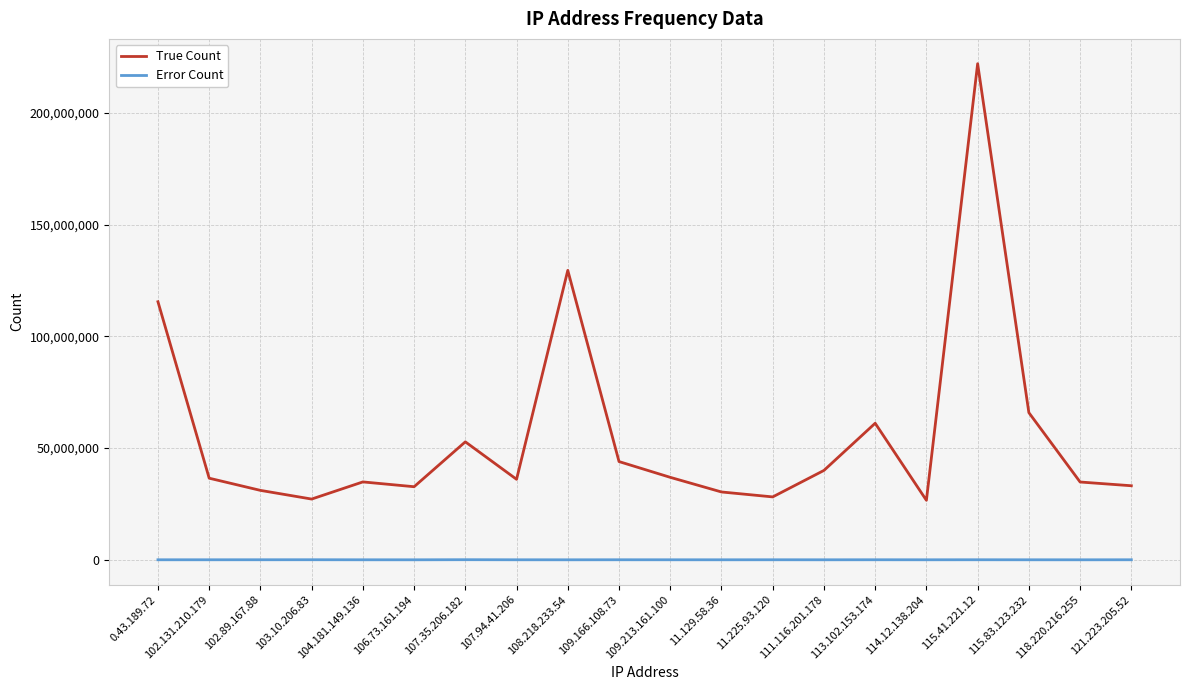

Between 108.218.233.54 and 111.116.201.178, which series saw the biggest shift?

True Count